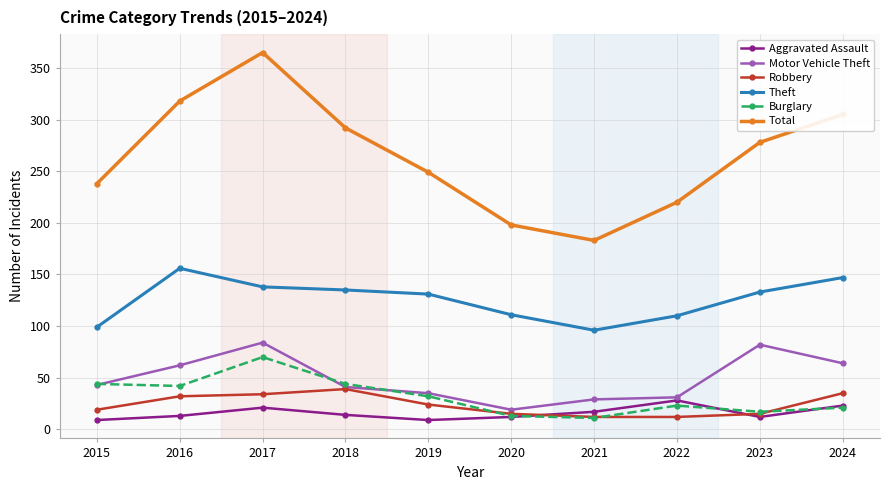

At which category is the sum across all series the highest?

2017